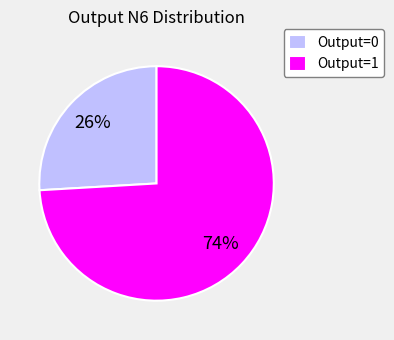

To the nearest percent, what portion does Output=0 represent?

26%